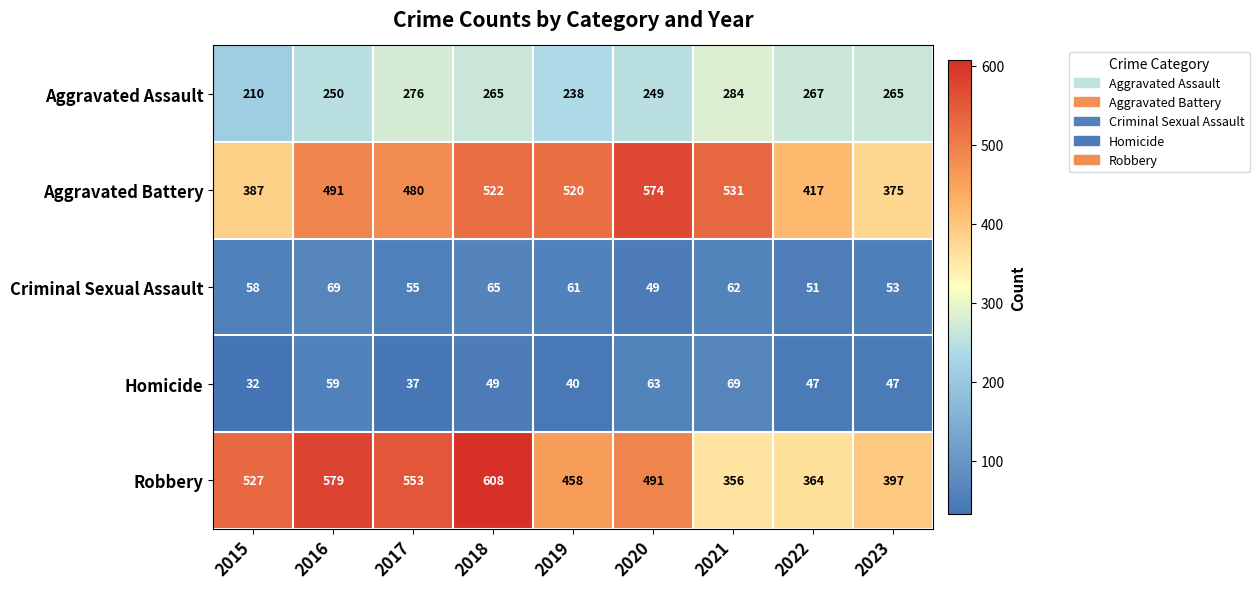

What is the maximum value shown in the chart?

608